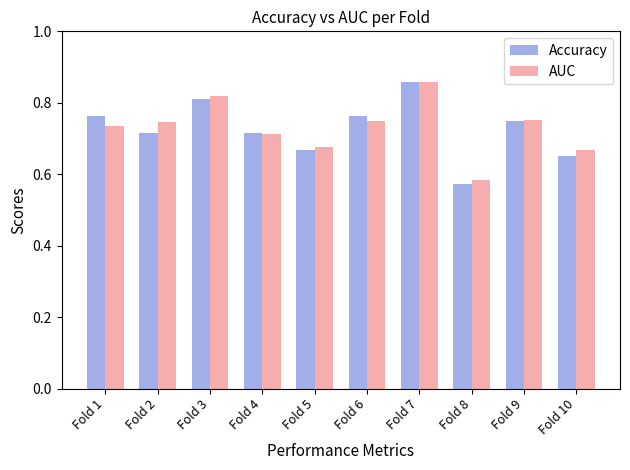

What is the difference between the AUC values at Fold 3 and Fold 10?

0.2